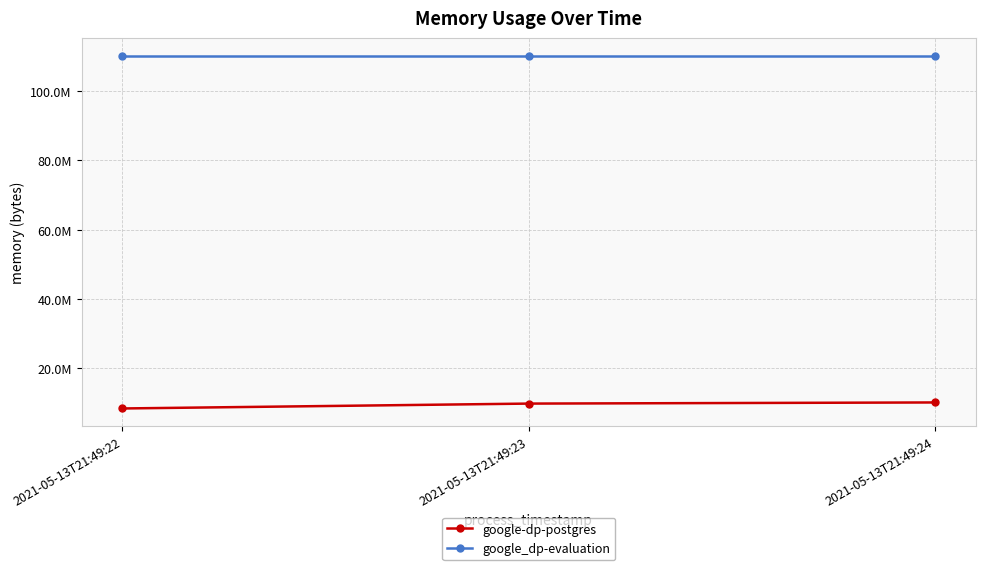

Is this an area chart (filled region under the line)?

No